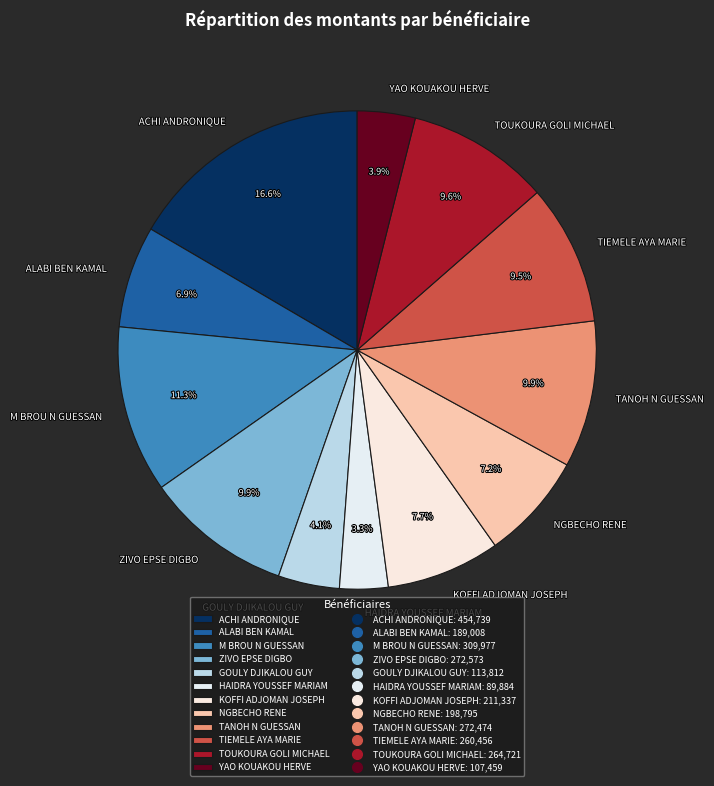

How many slices are in this pie chart?

12